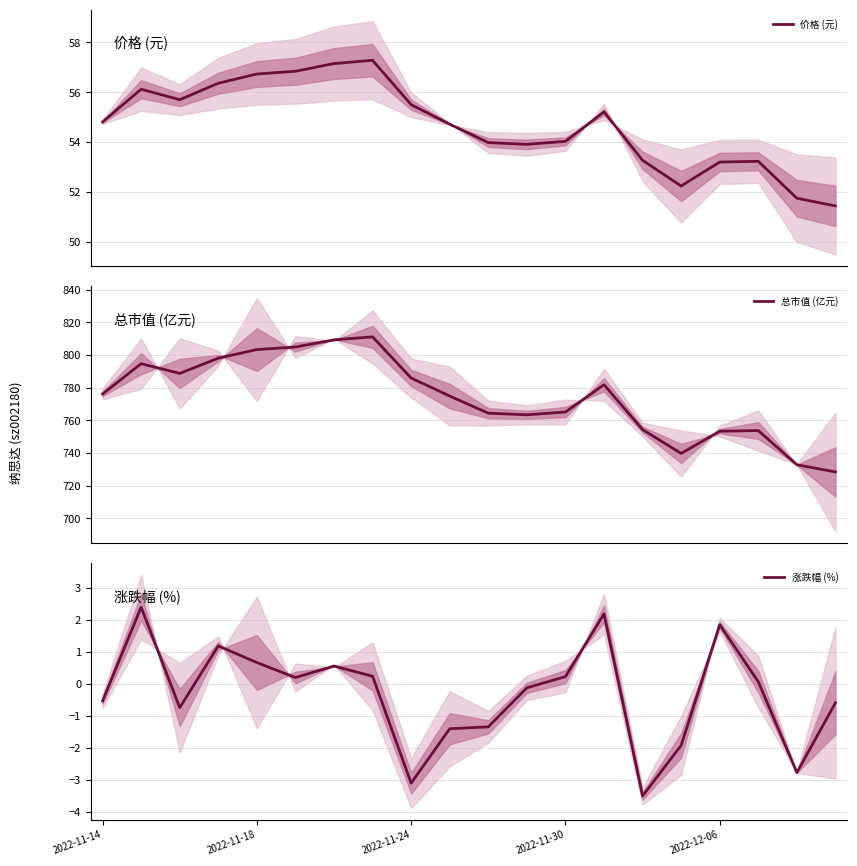

How many distinct data groups are displayed?

3